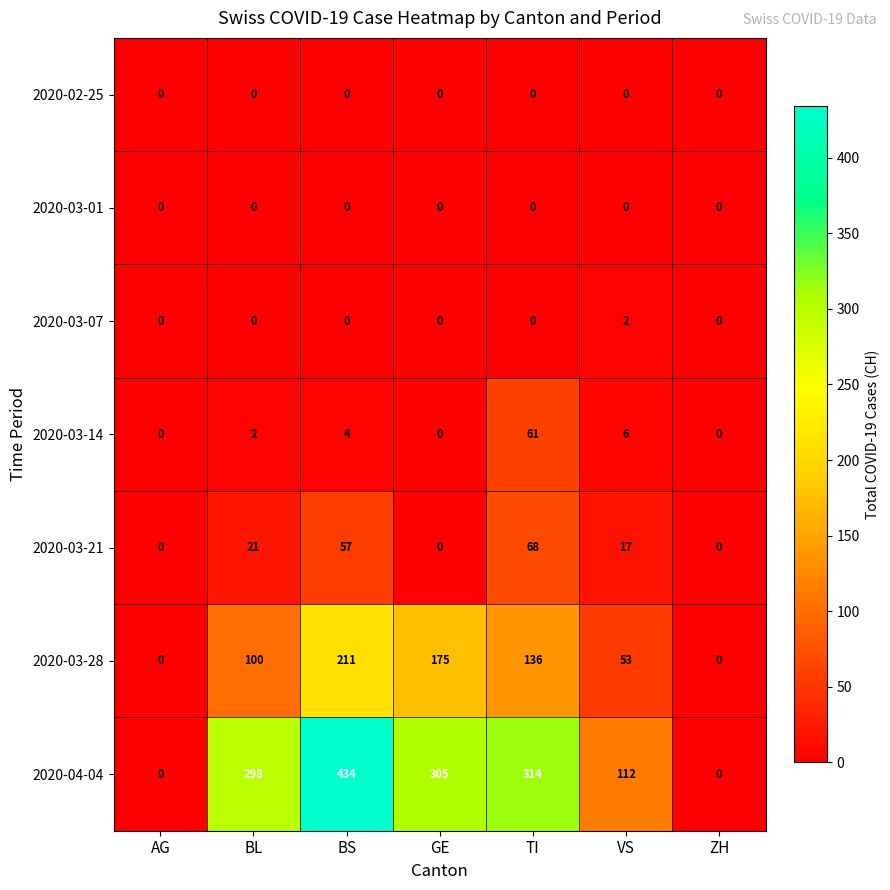

What is the difference between the maximum and minimum values in the 2020-04-04 series?

434